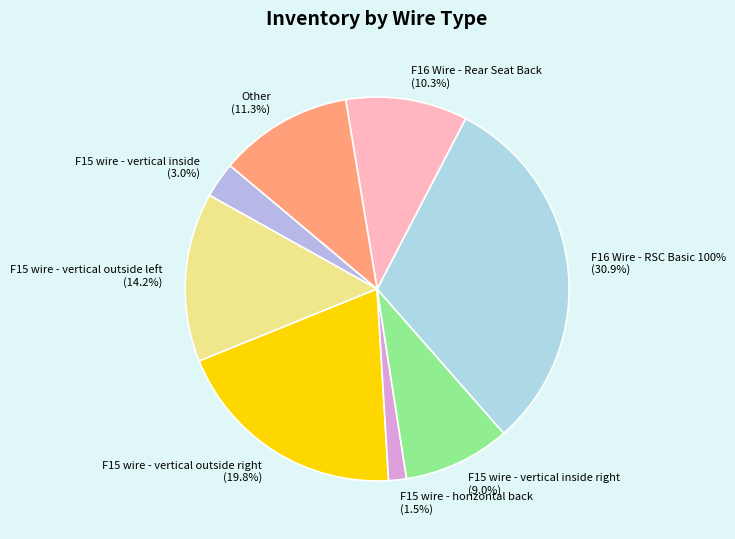

Is there a majority slice in this chart?

No